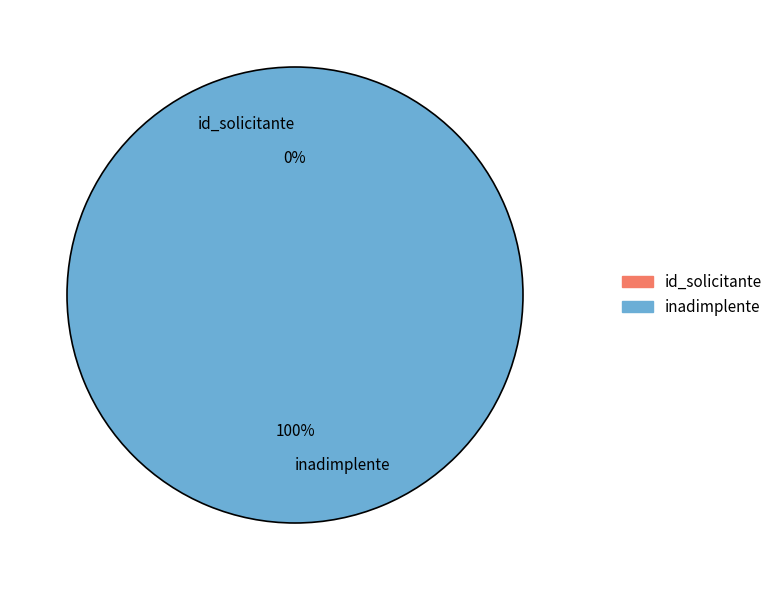

What is the largest slice in the pie chart?

inadimplente